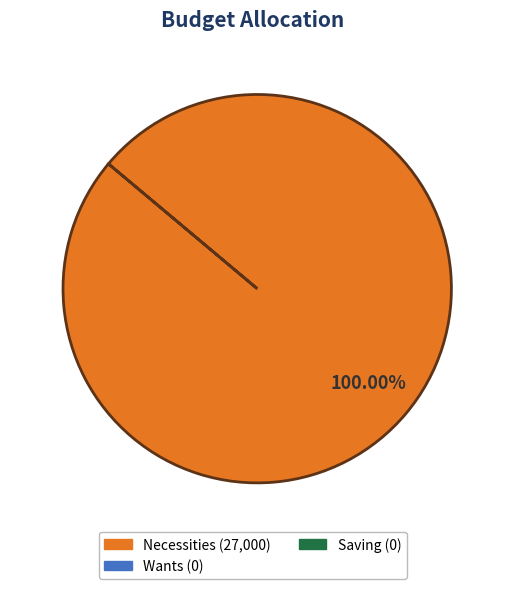

Does any single category account for the majority?

Yes